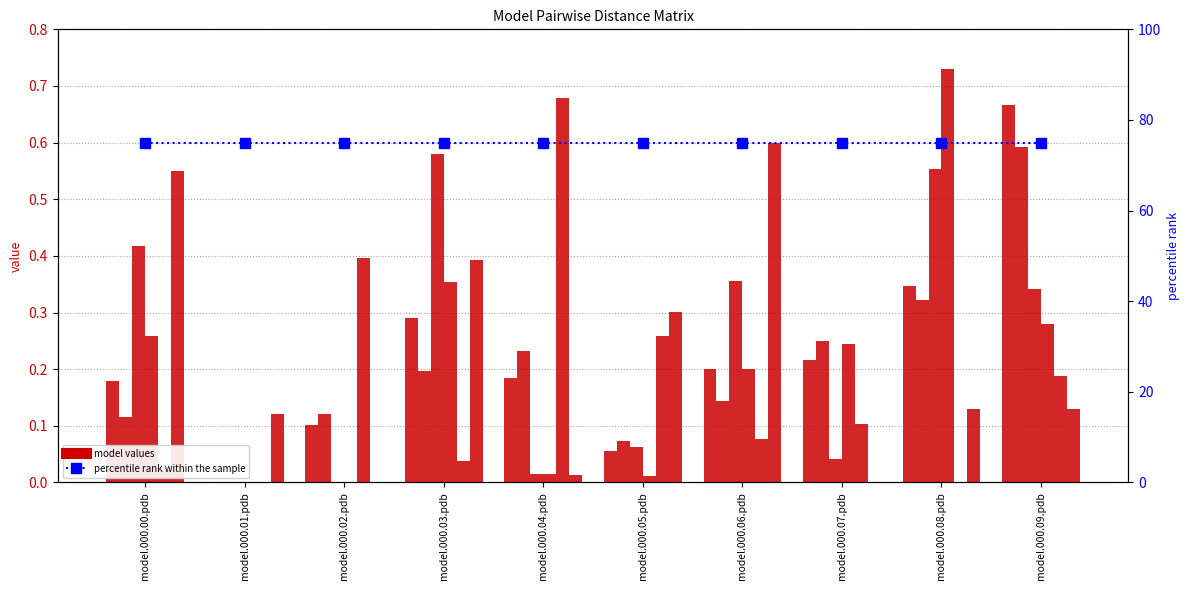

True or false: model.000.04.pdb has a value of 0.1 at model.000.05.pdb.

False